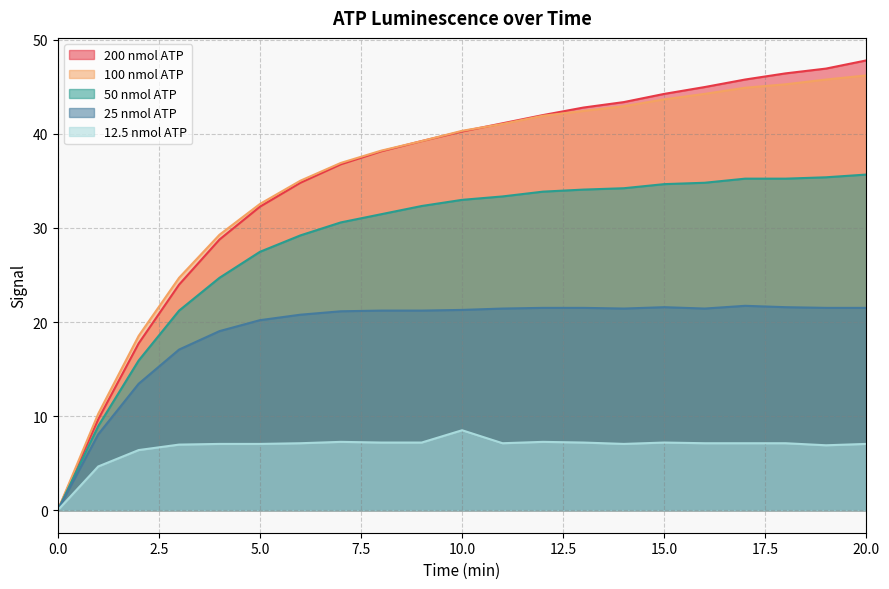

True or false: 100 nmol ATP and 12.5 nmol ATP intersect in this chart.

False